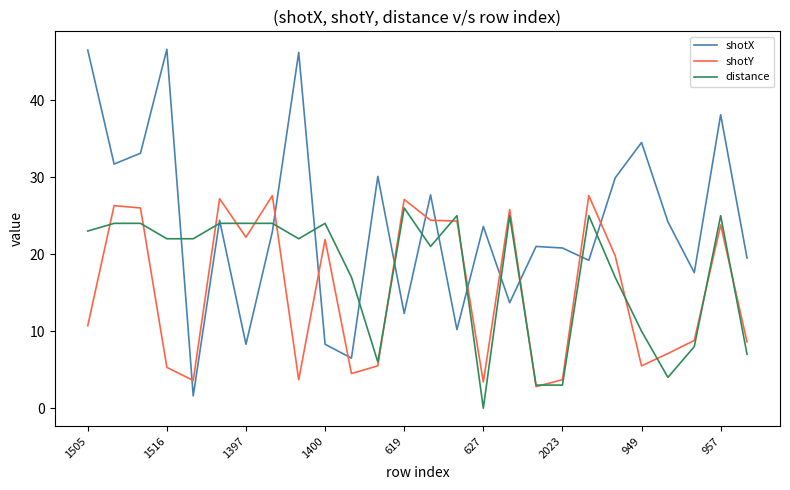

True or false: shotY and shotX cross at least once.

True